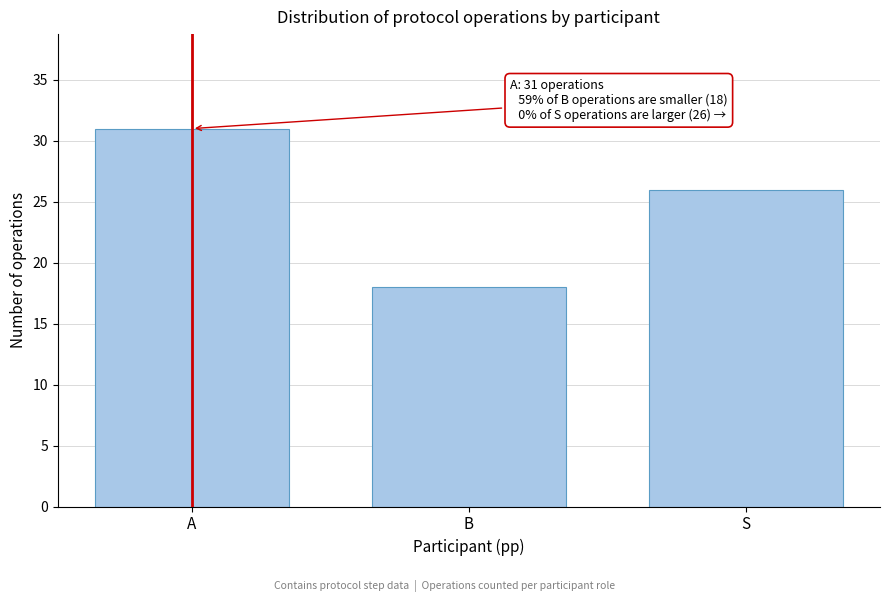

Reading right to left, list all the values displayed in this chart.

26	18	31